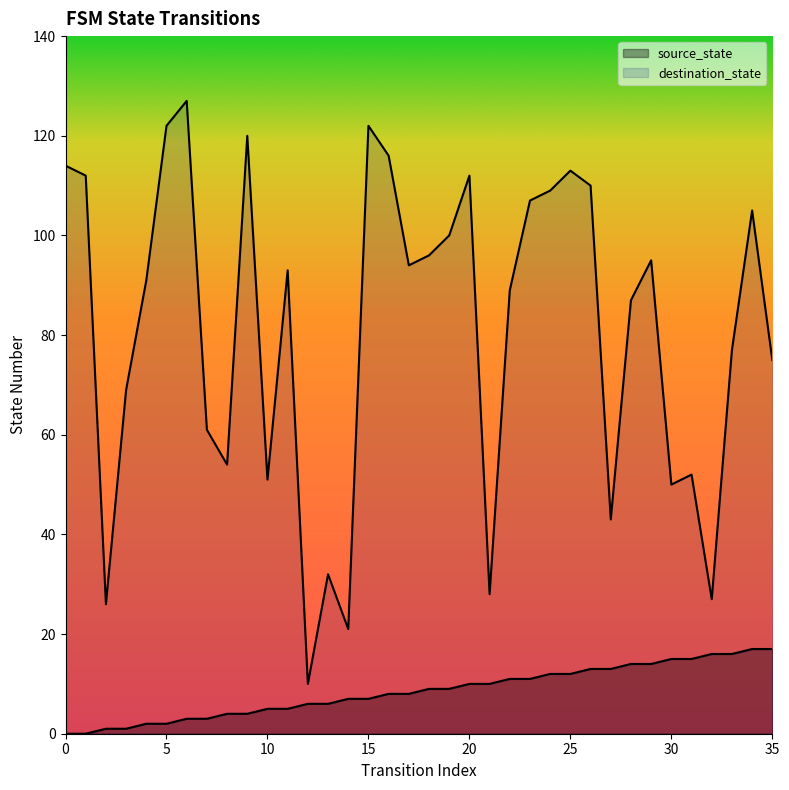

How many interior local peaks does the destination_state series have?

10